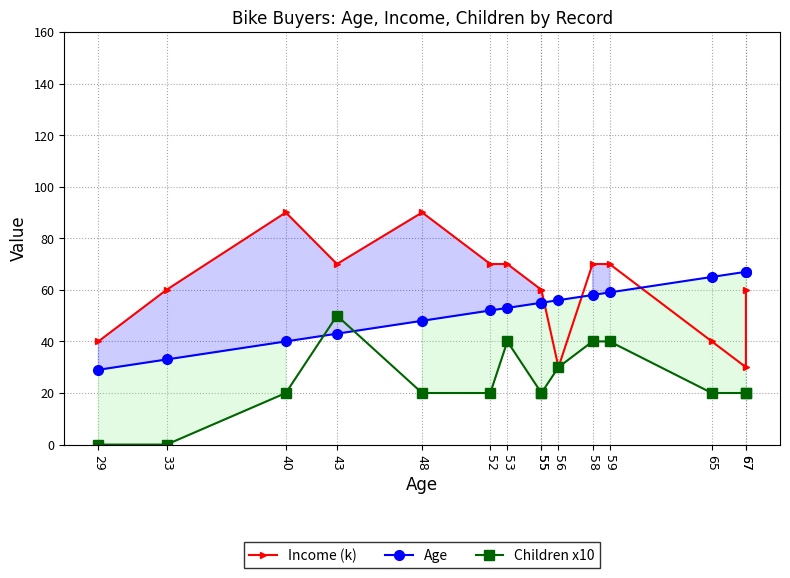

True or false: Age has a value of 29 at 53.

False